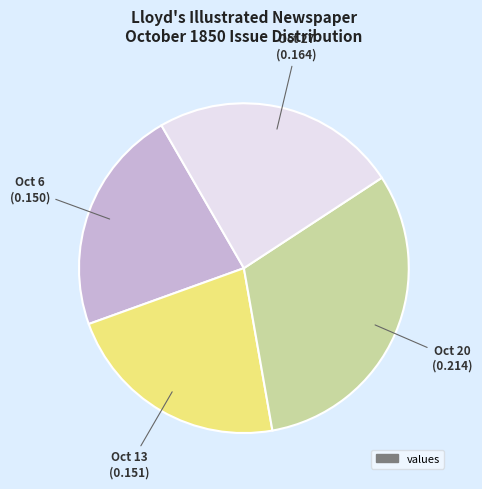

Is there a majority slice in this chart?

No